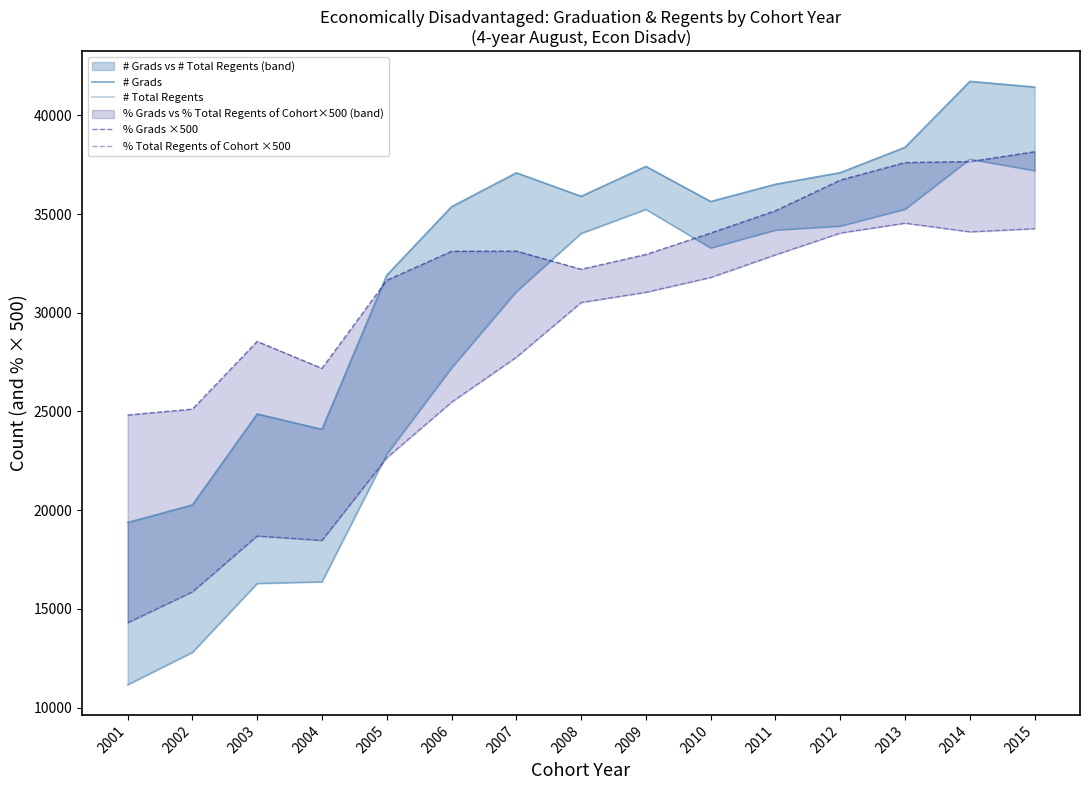

Reading right to left, transcribe all the data shown in this chart.

# Grads: 41432	41722	38382	37098	36510	35636	37413	35900	37089	35372	31901	24097	24874	20269	19376
# Total Regents: 37199	37780	35248	34393	34190	33284	35238	34017	31074	27209	22838	16374	16290	12801	11160
% Grads ×500: 38155	37660	37610	36720	35170	34040	32955	32205	33125	33115	31645	27185	28550	25120	24825
% Total Regents of Cohort ×500: 34260	34100	34540	34040	32935	31790	31040	30520	27750	25475	22655	18470	18695	15865	14300